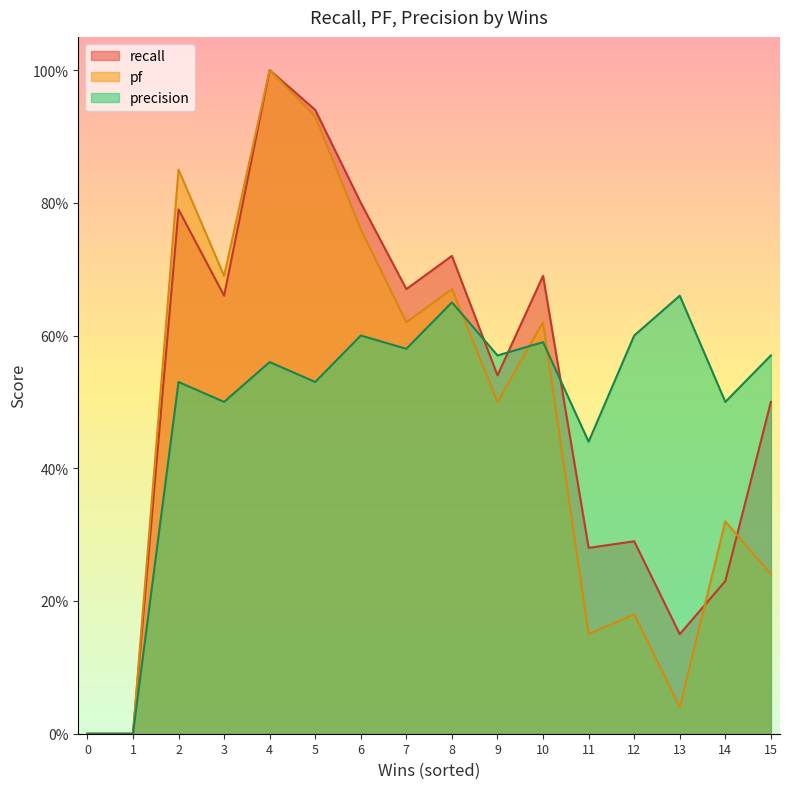

What is the maximum value for pf?

1.0